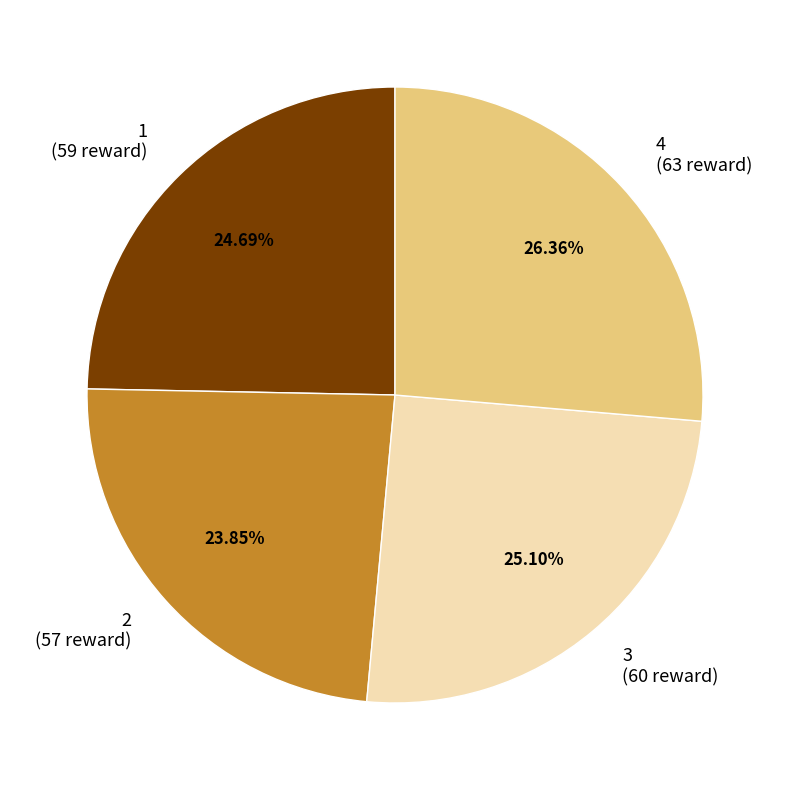

Which category has the smallest portion of the pie?

2